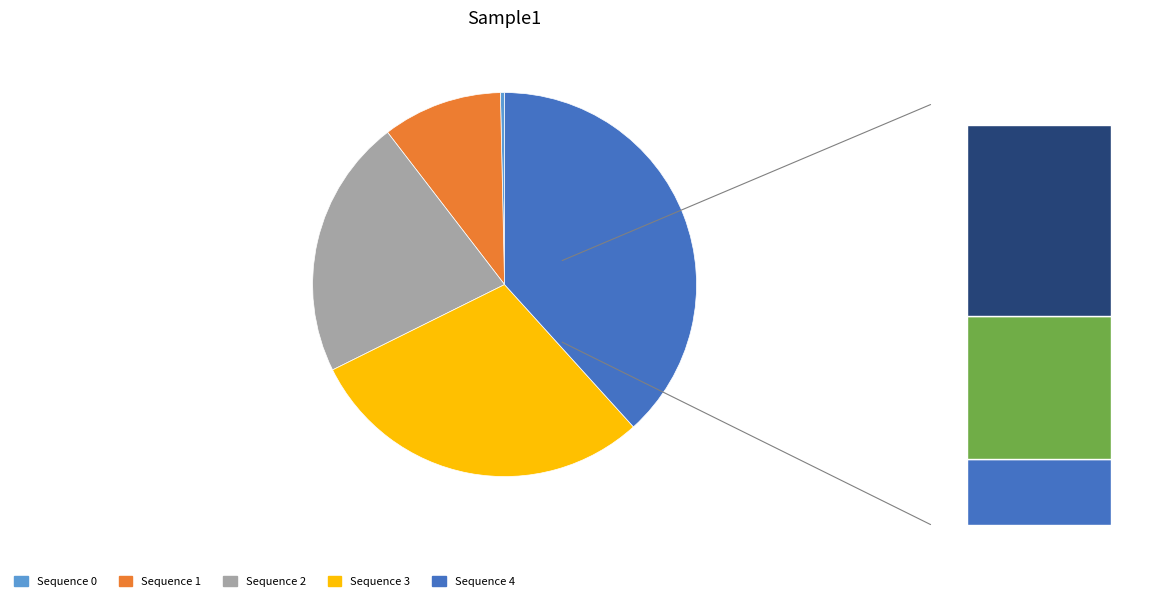

To the nearest percent, what percentage of the pie is 2?

22%